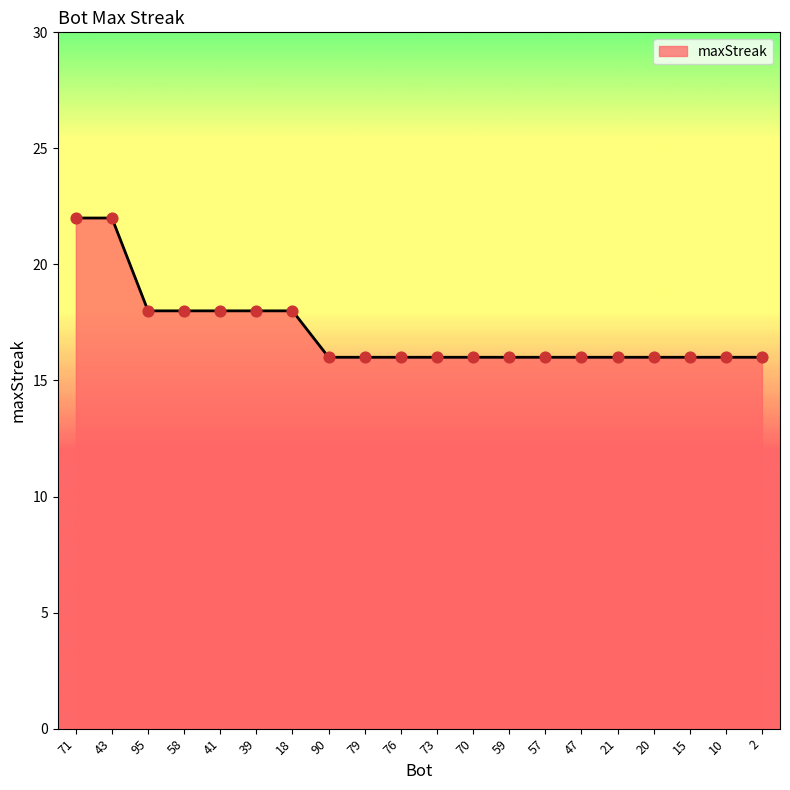

What is the ratio of the value at 21 to the value at 70?

1.0